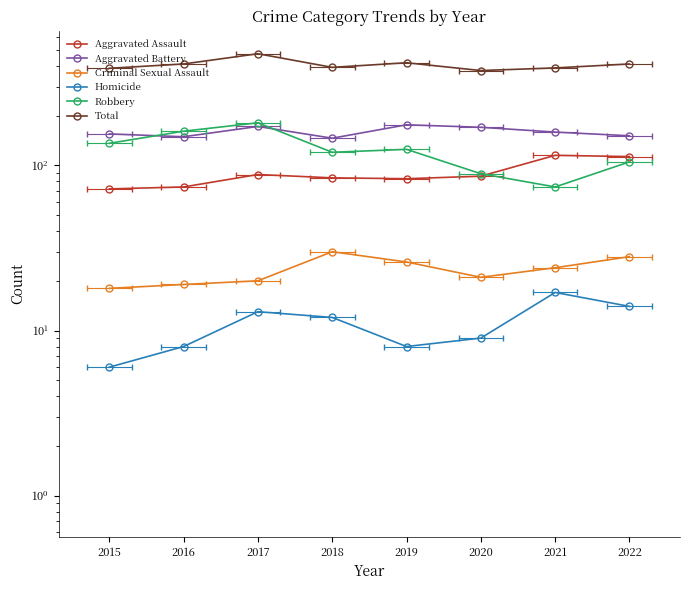

What is the difference between the maximum and minimum values in the Robbery series?

107